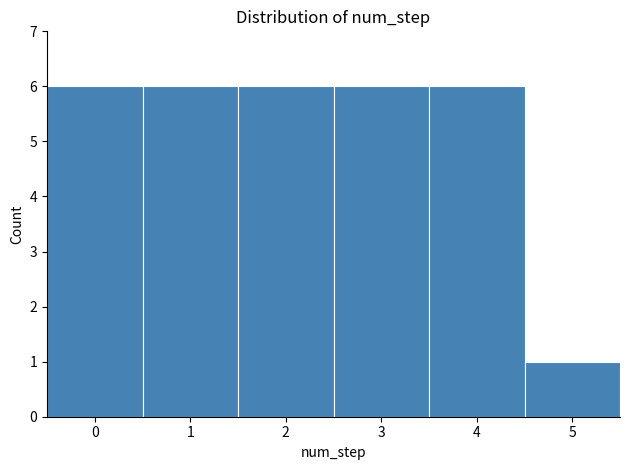

Reading left to right, transcribe this chart: for each bar, give the range it covers on the x-axis and its height. The values are not printed on the chart, so give them approximately, as read against the axis.

-0.5 to 0.5: 6
0.5 to 1.5: 6
1.5 to 2.5: 6
2.5 to 3.5: 6
3.5 to 4.5: 6
4.5 to 5.5: 1